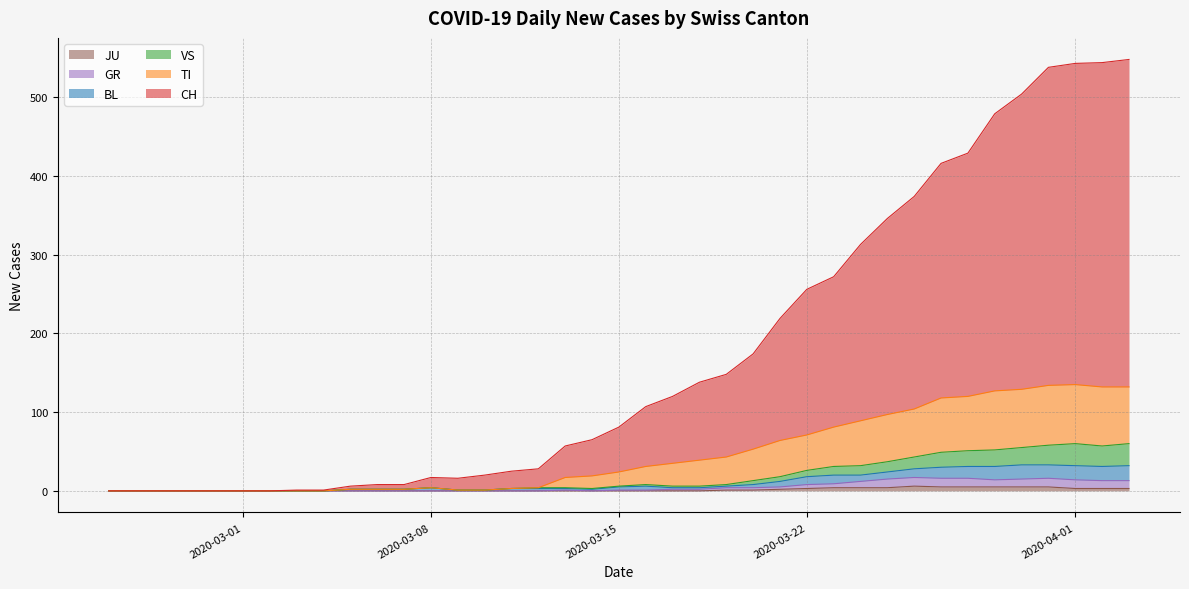

Rank the categories by GR value from highest to lowest.

2020-03-26, 2020-03-27, 2020-03-28, 2020-03-31, 2020-03-25, 2020-03-30, 2020-03-29, 2020-04-01, 2020-04-02, 2020-04-03, 2020-03-24, 2020-03-23, 2020-03-22, 2020-03-21, 2020-03-19, 2020-03-20, 2020-03-17, 2020-03-18, 2020-03-13, 2020-03-15, 2020-03-16, 2020-02-25, 2020-02-26, 2020-02-27, 2020-02-28, 2020-02-29, 2020-03-01, 2020-03-02, 2020-03-03, 2020-03-04, 2020-03-05, 2020-03-06, 2020-03-07, 2020-03-08, 2020-03-09, 2020-03-10, 2020-03-11, 2020-03-12, 2020-03-14